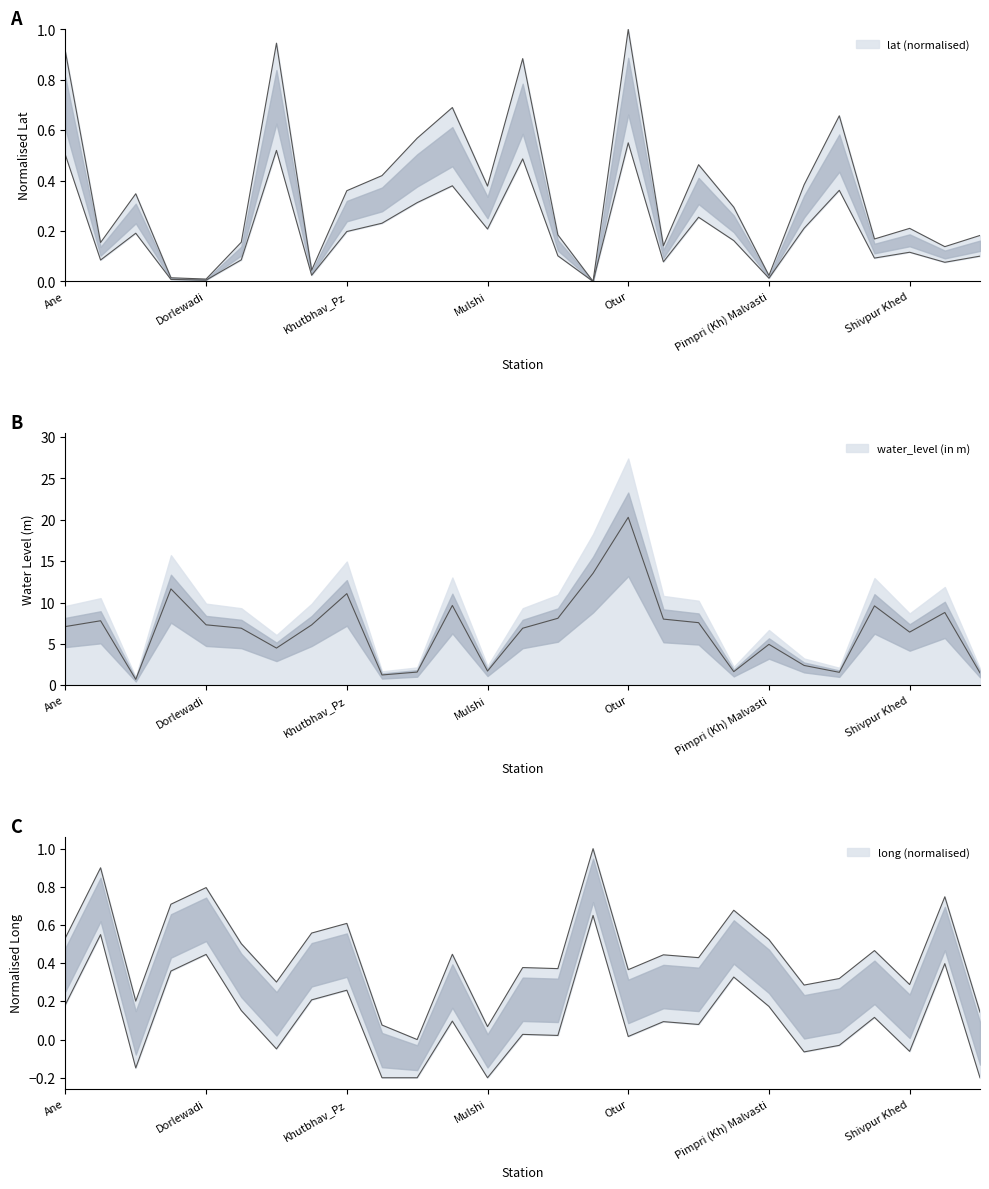

What is the difference between the long values at Pimpri (Kh) Malvasti and Bukum?

0.3